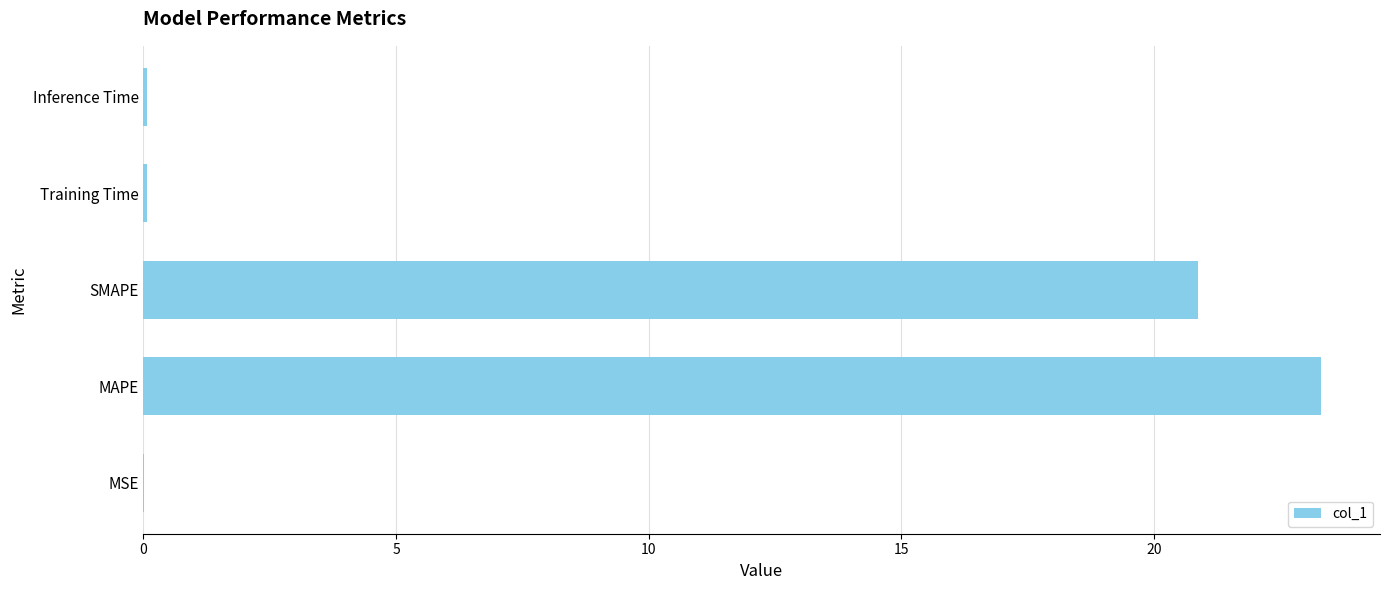

At which label is the value closest to 11?

SMAPE